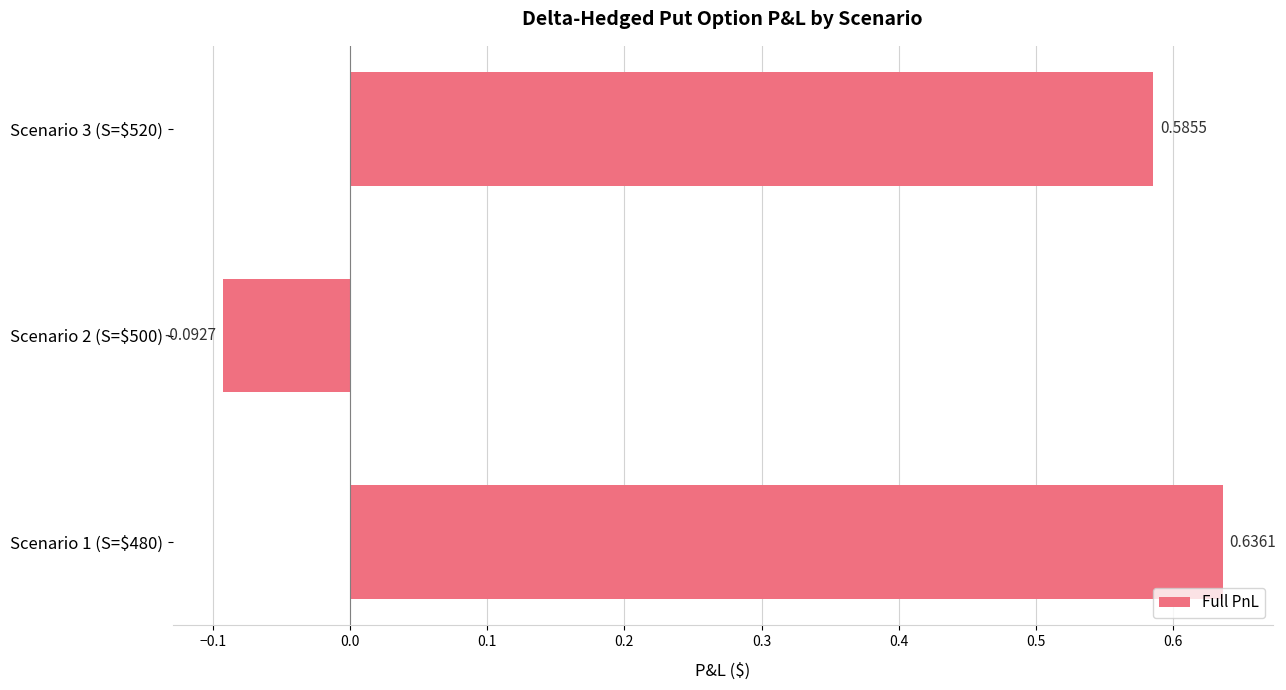

List the labels in order of value, largest first.

Scenario 1 (S=$480), Scenario 3 (S=$520), Scenario 2 (S=$500)